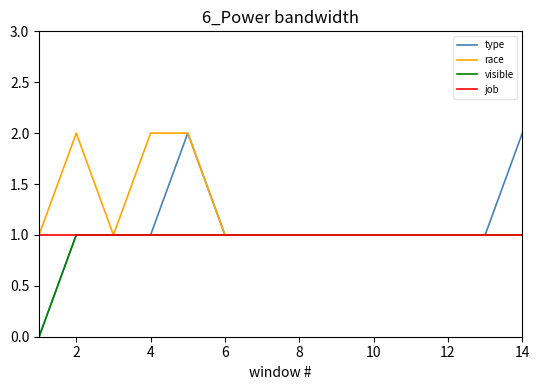

Which series has the widest spread of values?

type